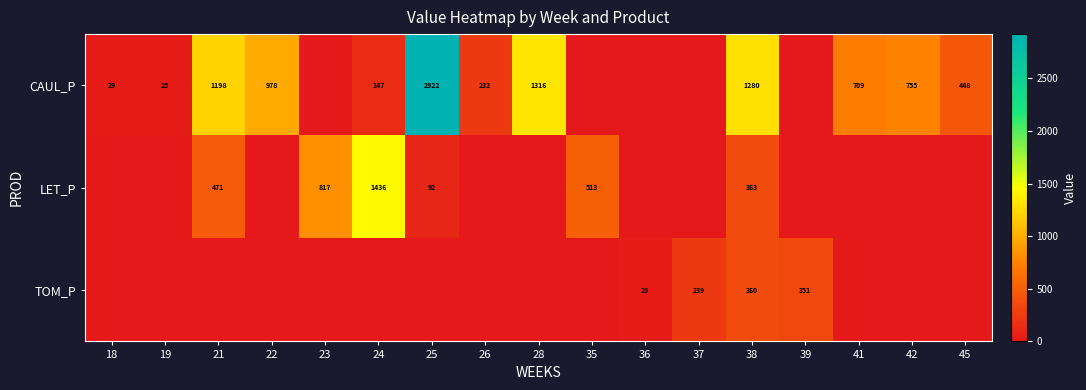

At how many categories does at least one series exceed 198?

14